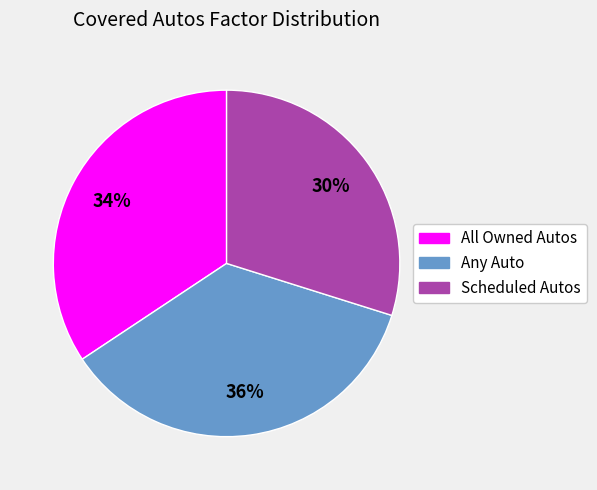

To the nearest percent, what portion does Scheduled Autos represent?

30%